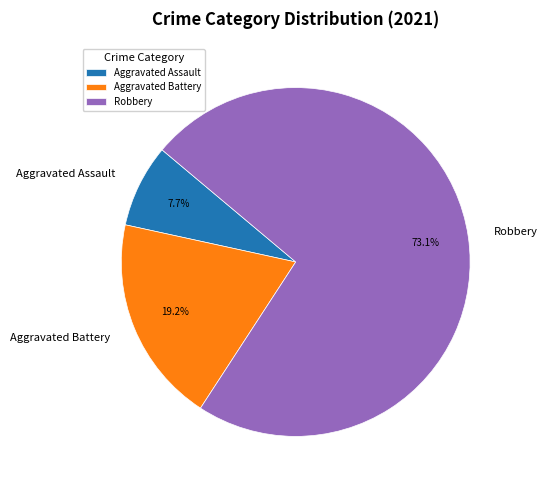

What is the largest slice in the pie chart?

Robbery